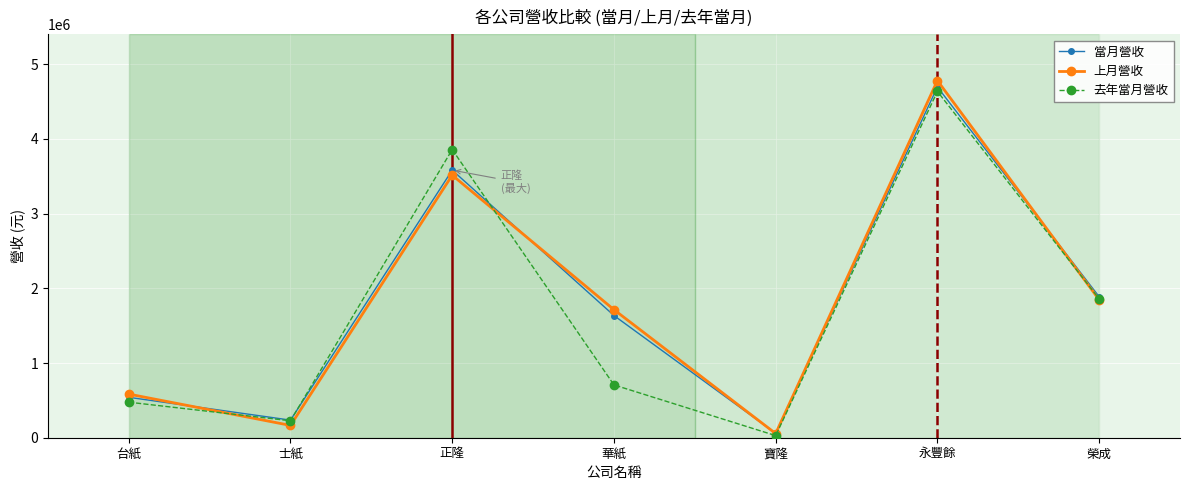

What are all the series names shown in the legend?

當月營收, 上月營收, 去年當月營收